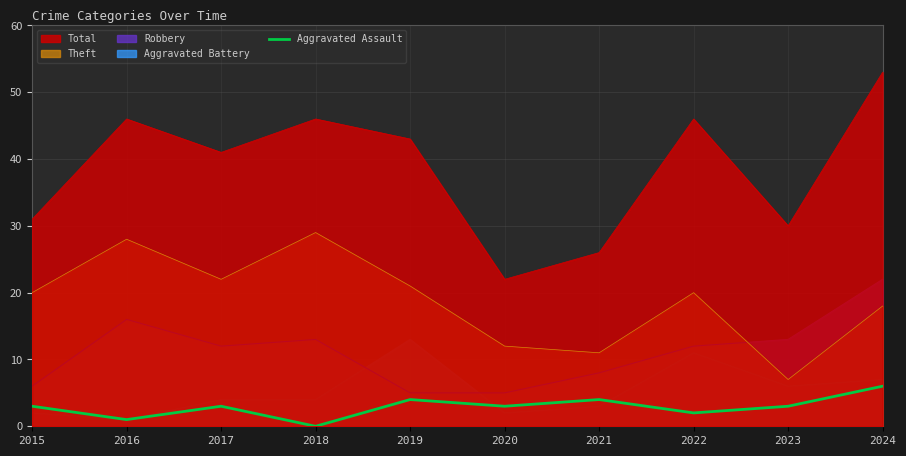

Rank the categories by value from lowest to highest.

2018, 2016, 2022, 2015, 2017, 2020, 2023, 2019, 2021, 2024